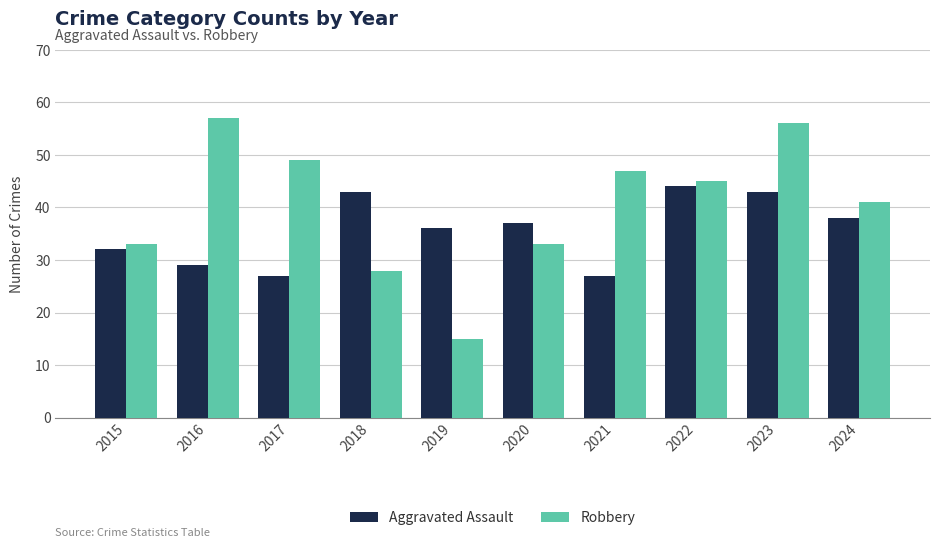

Reading right to left, transcribe all the data shown in this chart.

Aggravated Assault: 38	43	44	27	37	36	43	27	29	32
Robbery: 41	56	45	47	33	15	28	49	57	33